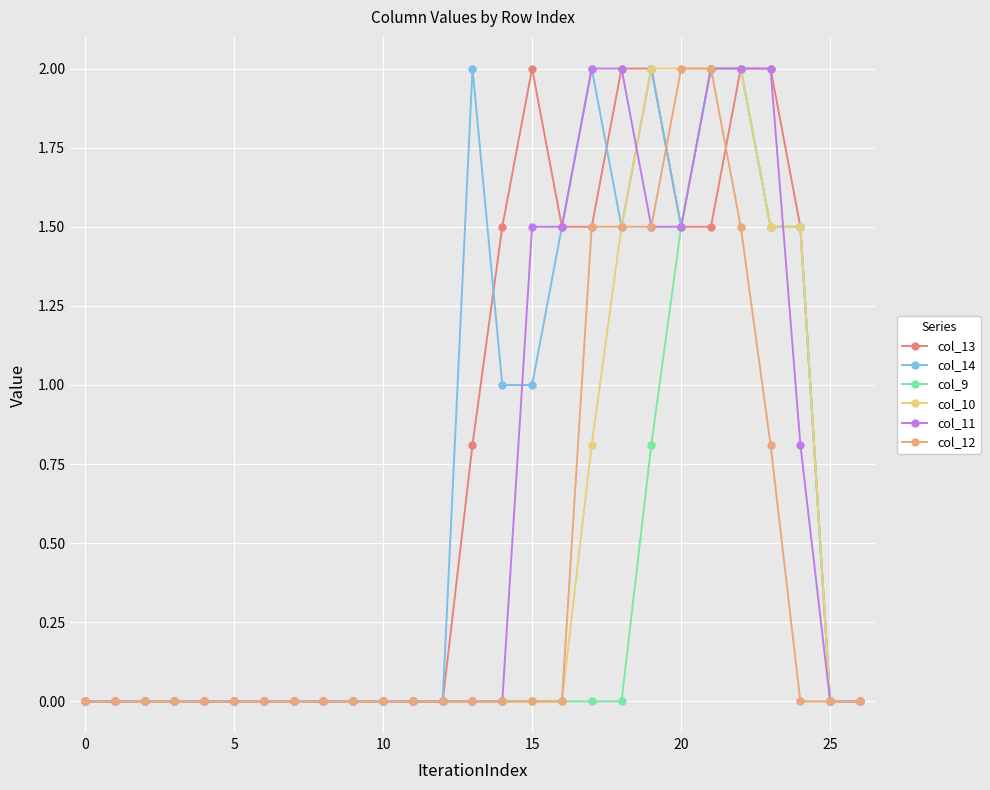

Which series has the largest total across all categories?

col_13